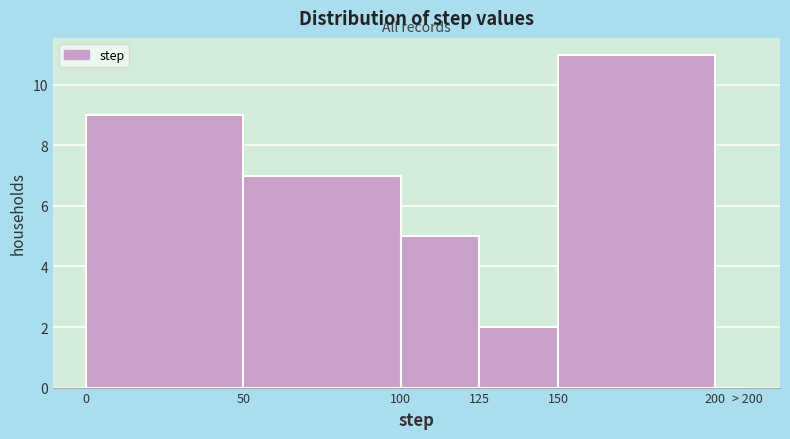

Reading left to right, what are all the values shown in this chart?

0=9	50=7	100=5	125=2	150=11	200=0